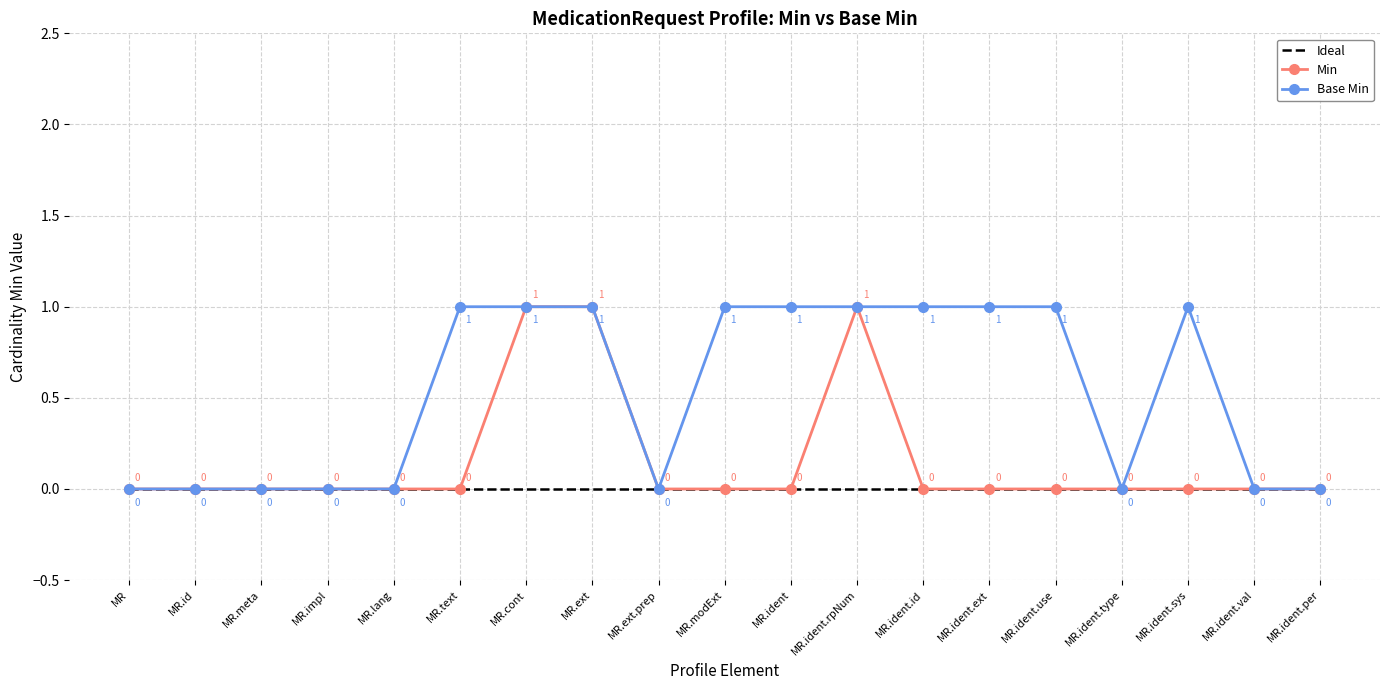

What position from the left is MR.ident.val?

18